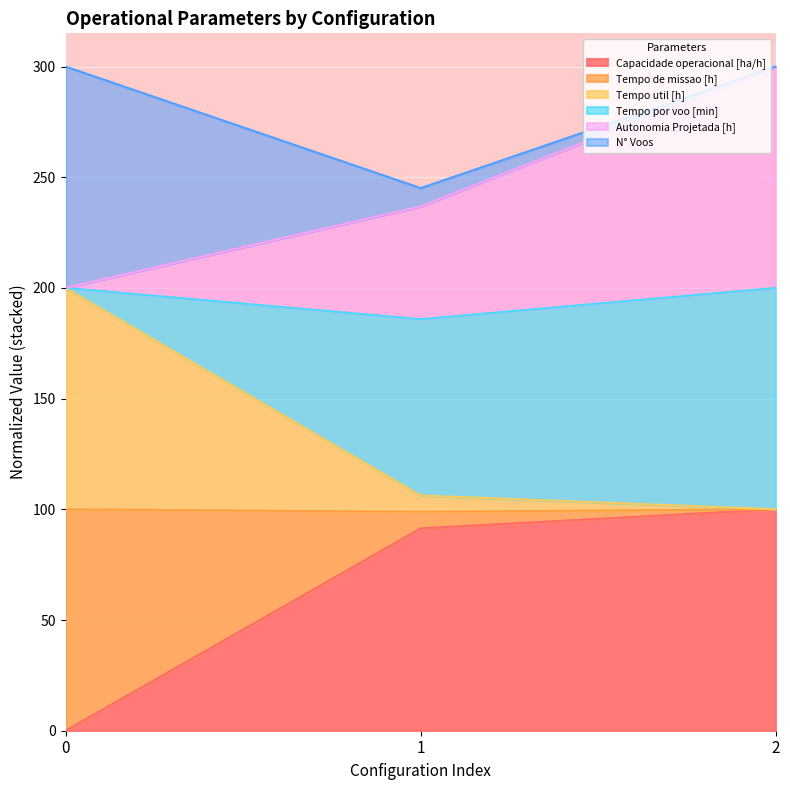

The value of Capacidade operacional [ha/h] at 0 is 0.0. True or false?

True